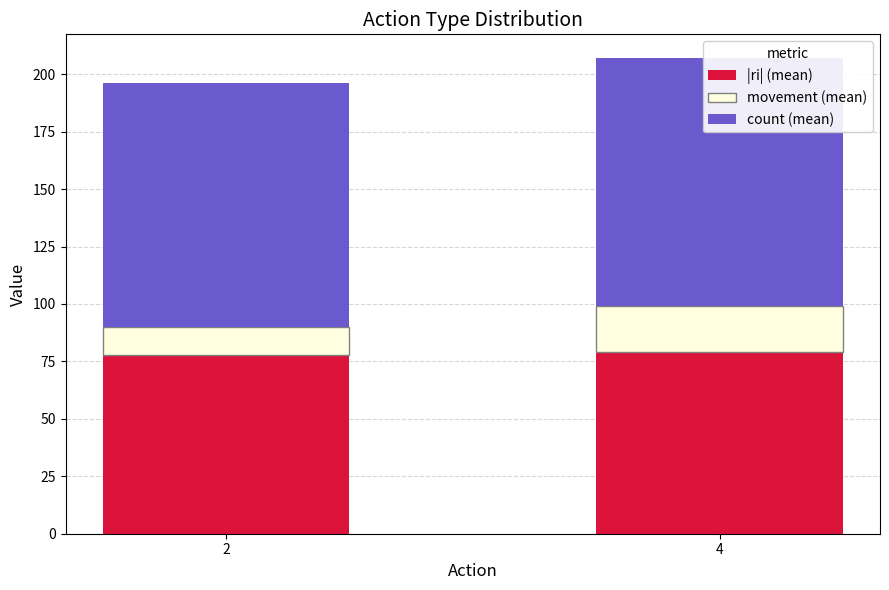

What is the spread (max minus min) of values at 2?

94